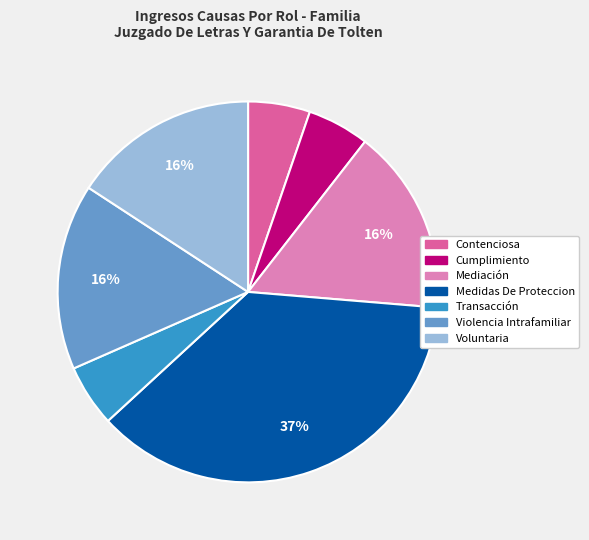

Which slice is the largest?

Medidas De Proteccion